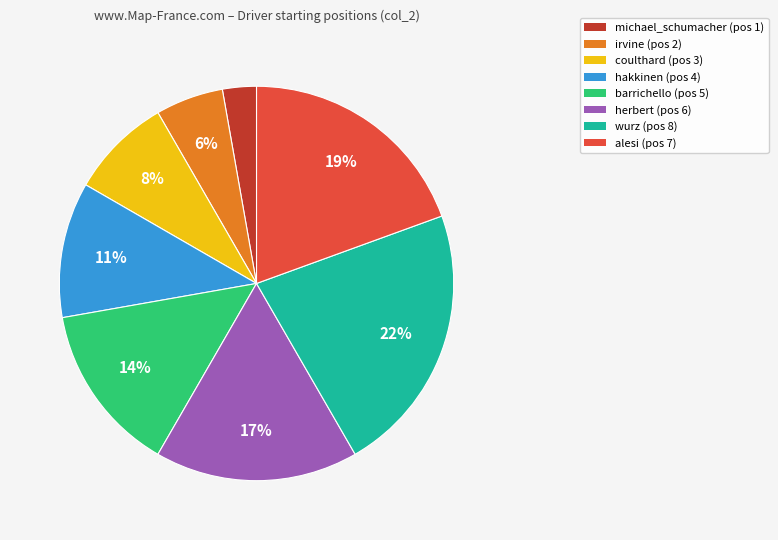

To the nearest percent, what is the difference between the largest and smallest slice percentages?

19%